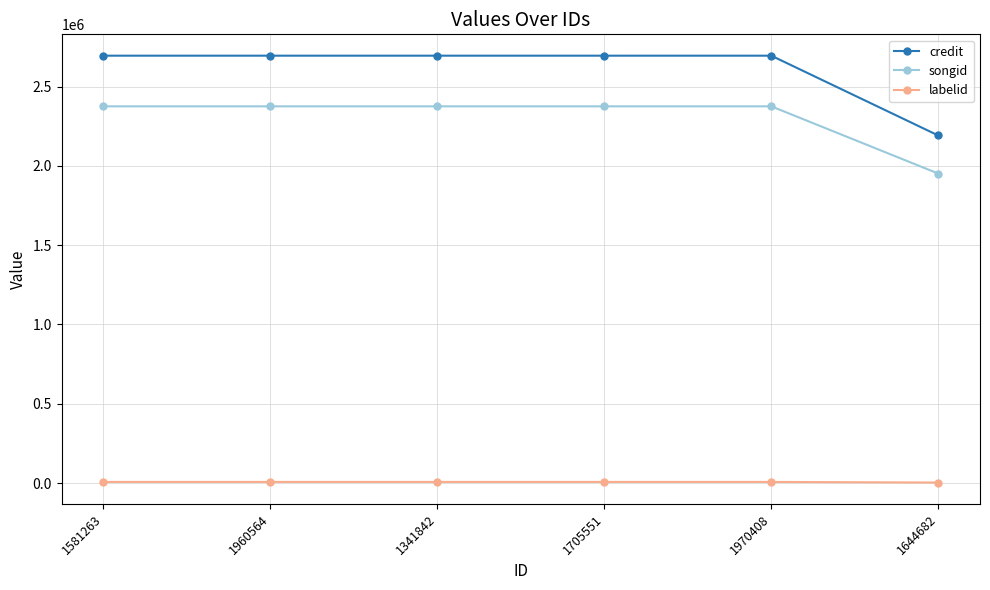

List the series in order of their peak value, lowest first.

labelid, songid, credit